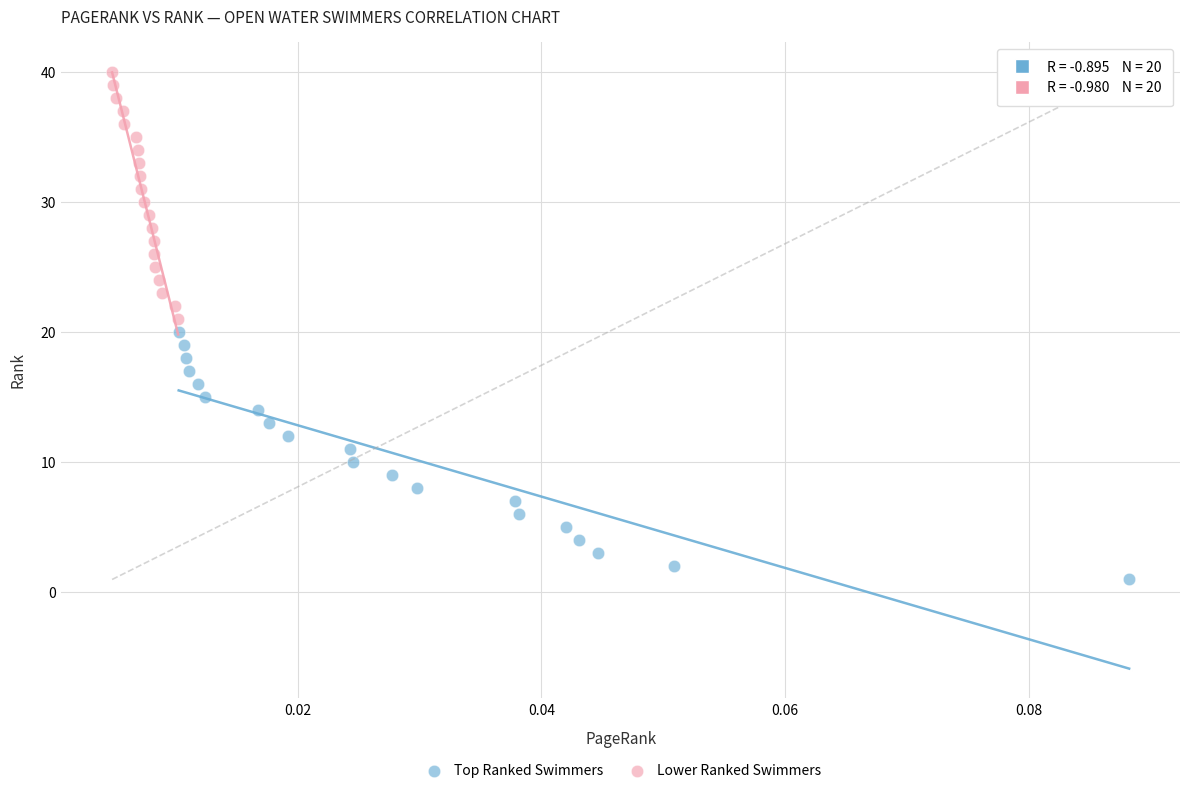

Which series contains the lowest Y value?

Top Ranked Swimmers